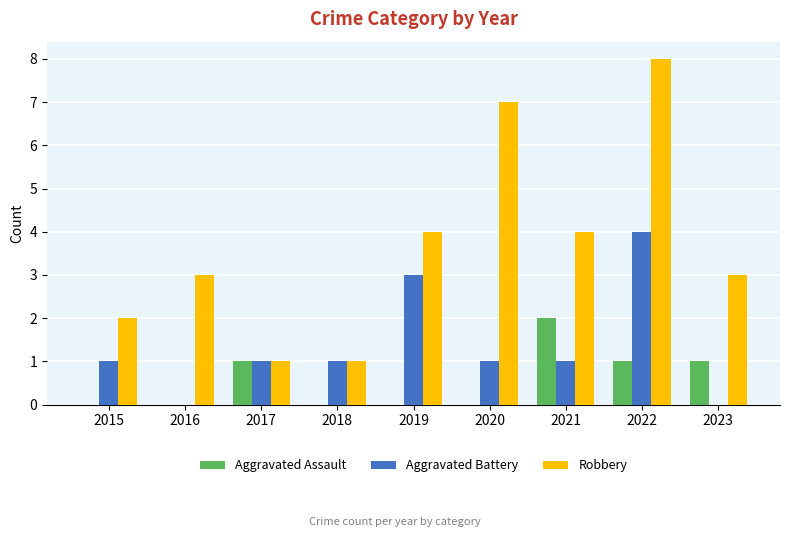

True or false: Aggravated Battery has a value of 1 at 2018.

True